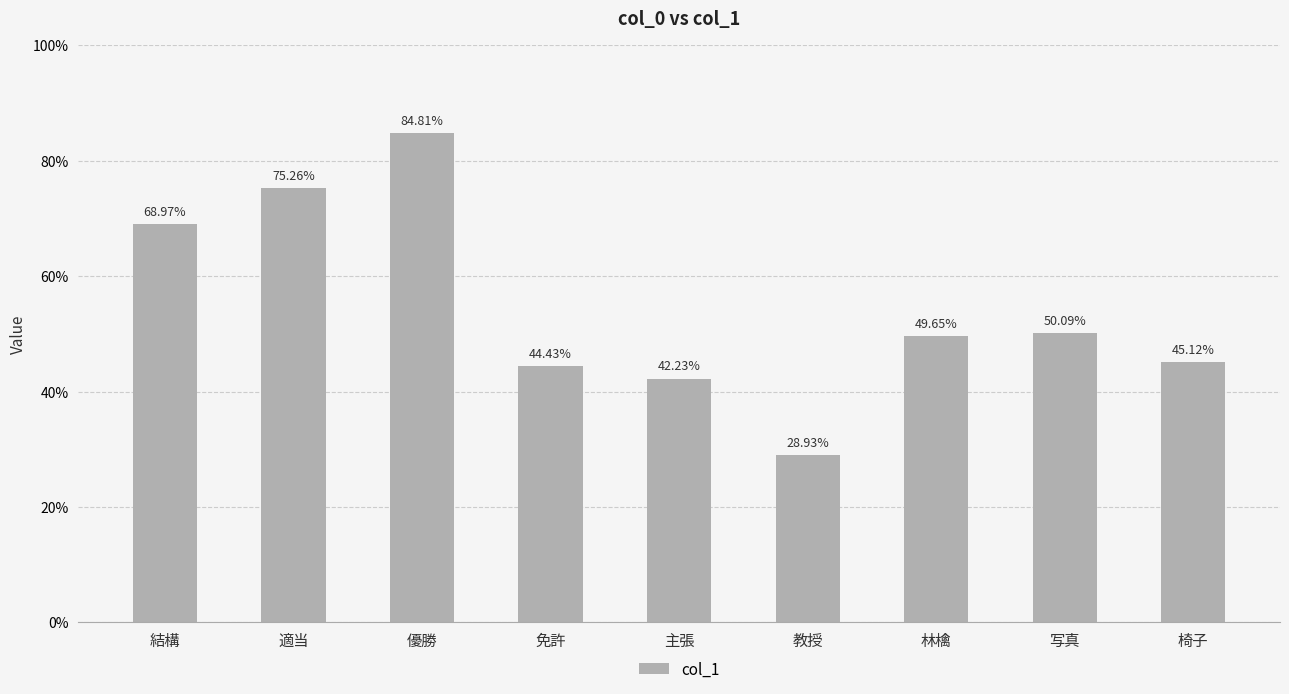

What is the value of the 9th bar from the left?

0.5